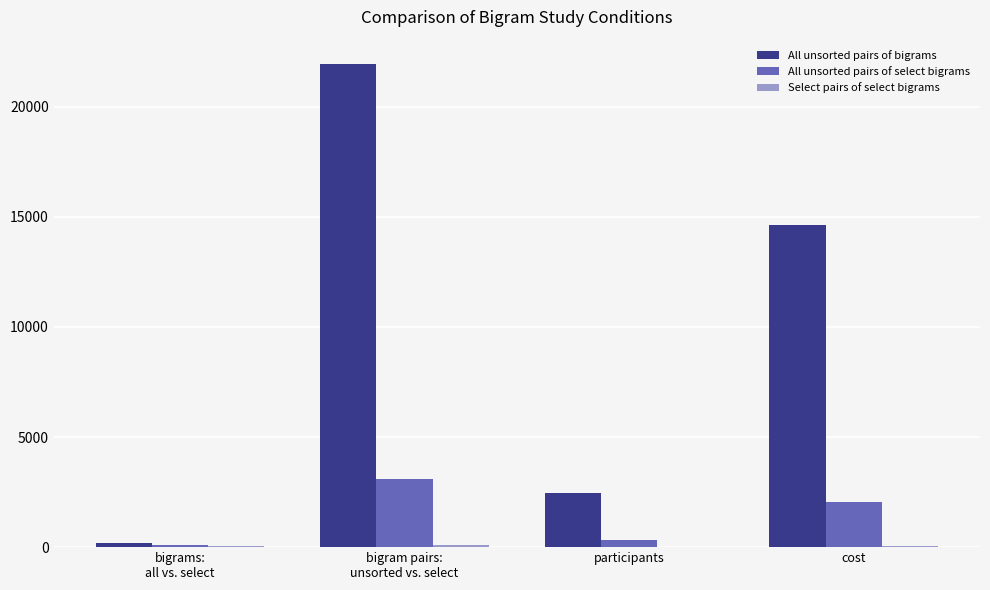

The All unsorted pairs of select bigrams series shows 1378 at bigram pairs:
unsorted vs. select. True or false?

False